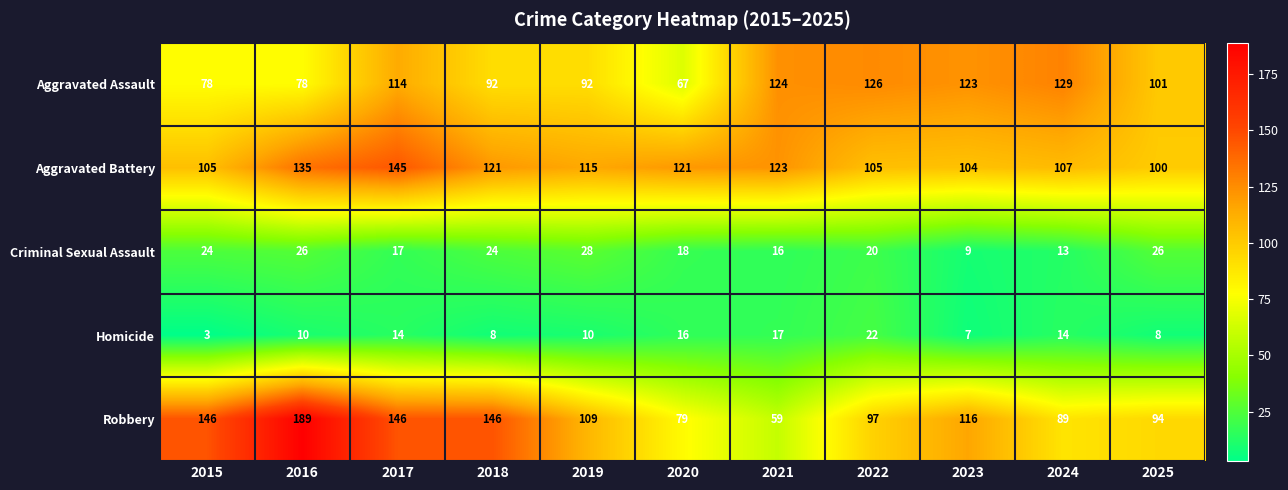

Where is Criminal Sexual Assault nearest to the value 18?

2020